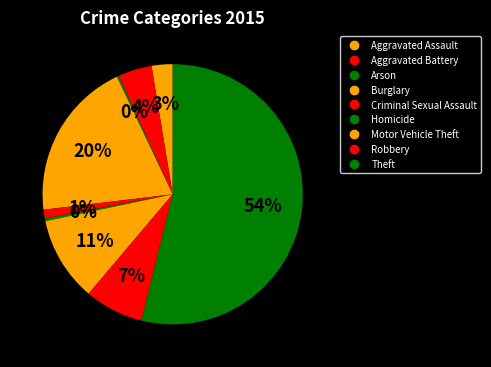

How many segments does this pie chart have?

9